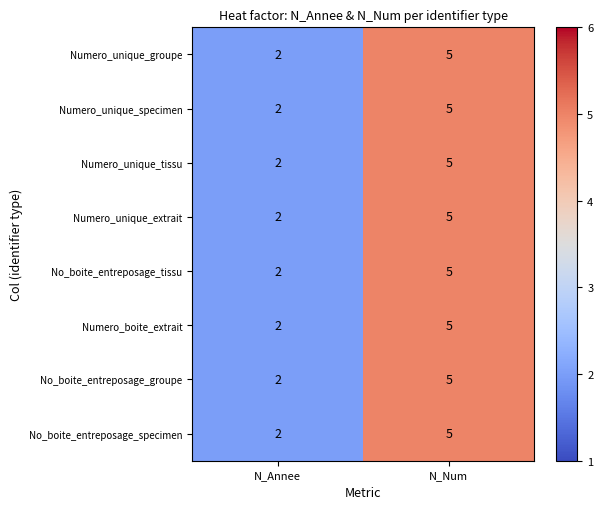

At which label is No_boite_entreposage_groupe closest to 3?

N_Annee